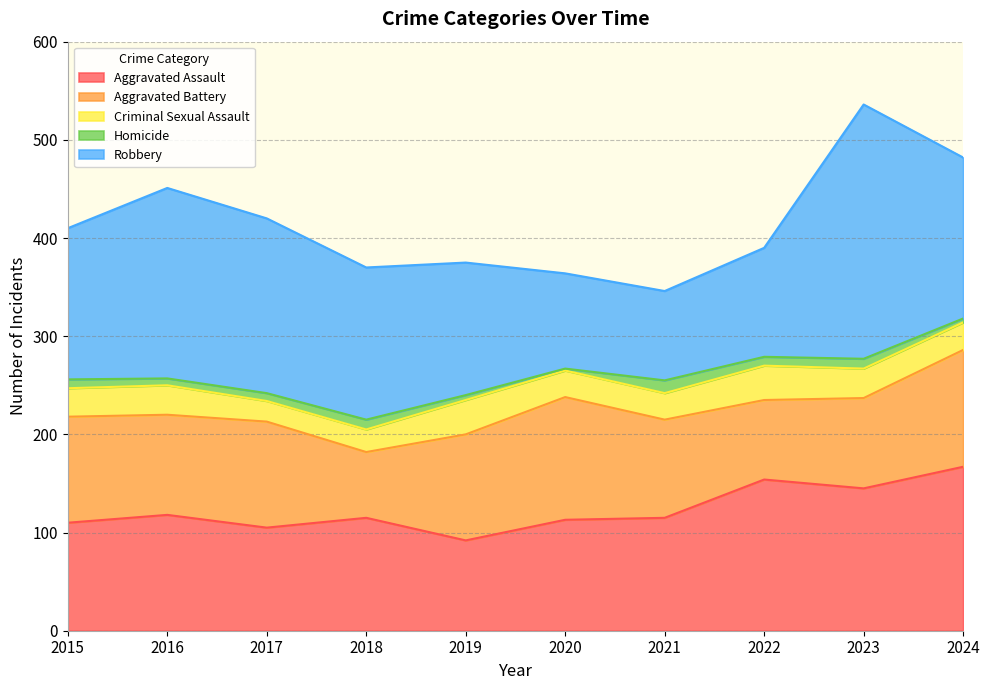

What are all the series names shown in the legend?

Aggravated Assault, Aggravated Battery, Criminal Sexual Assault, Homicide, Robbery